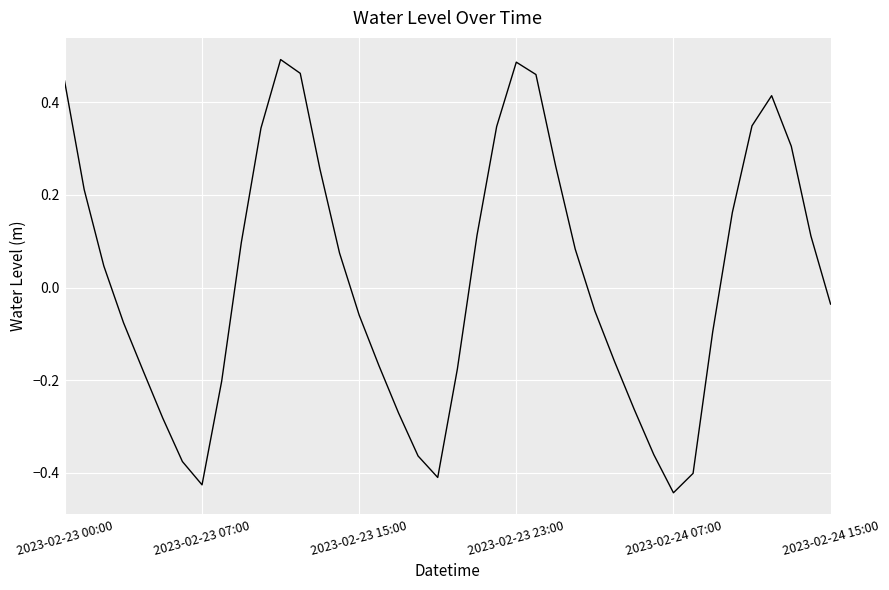

What is the smallest value displayed?

-0.4